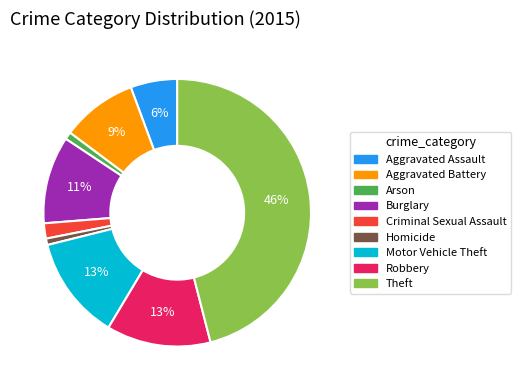

True or false: Theft accounts for 52% of the total.

False